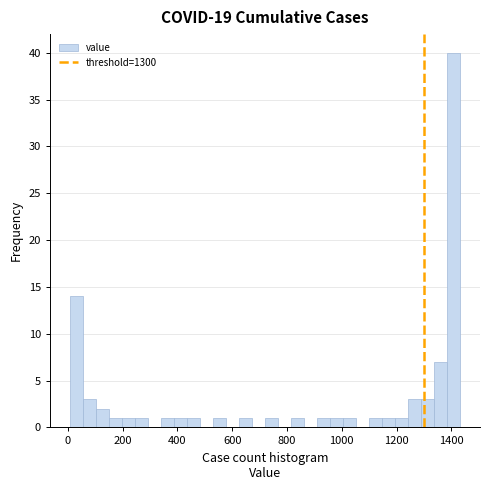

Read against the x-axis, roughly where is the centre of the tallest bar?

1400